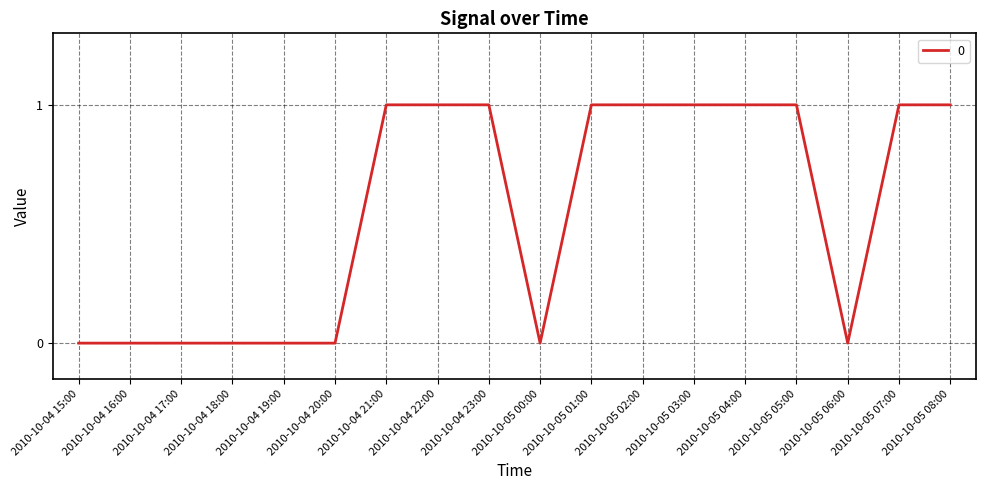

Which has a higher value, 2010-10-04 22:00 or 2010-10-04 20:00?

2010-10-04 22:00